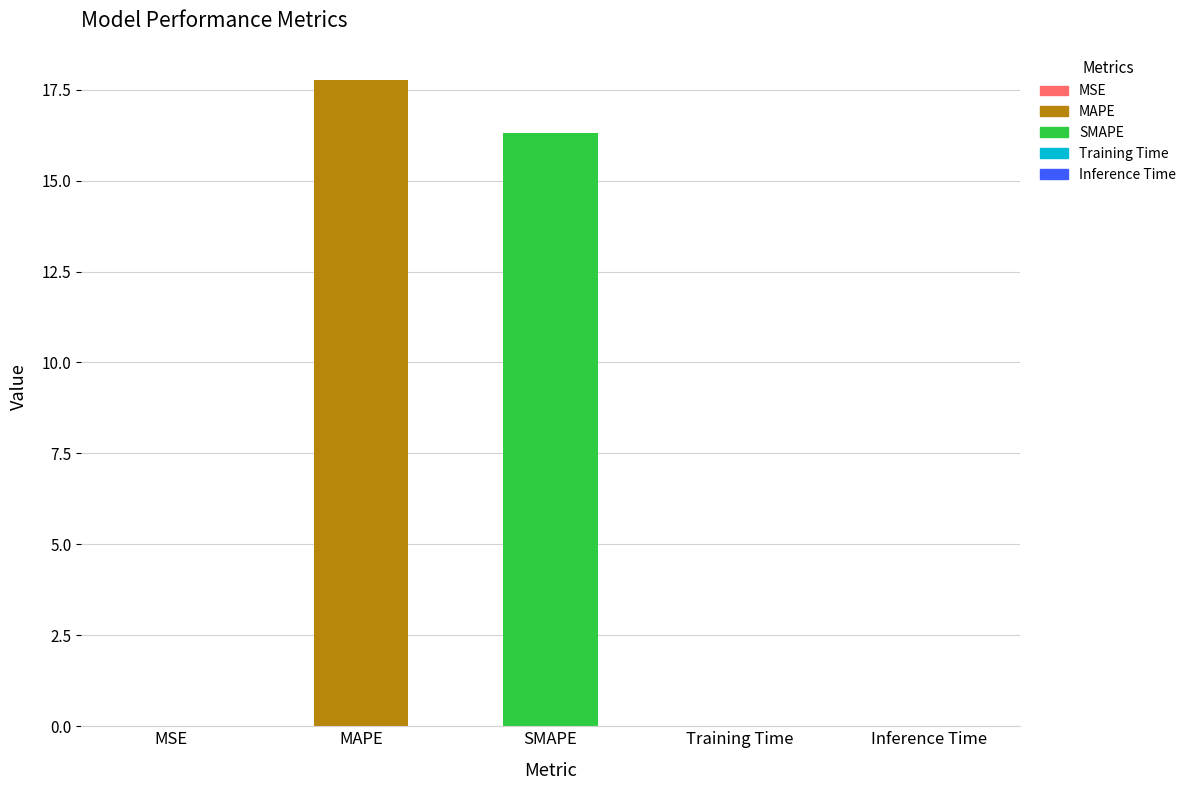

True or false: the data shows 27.7 at SMAPE.

False